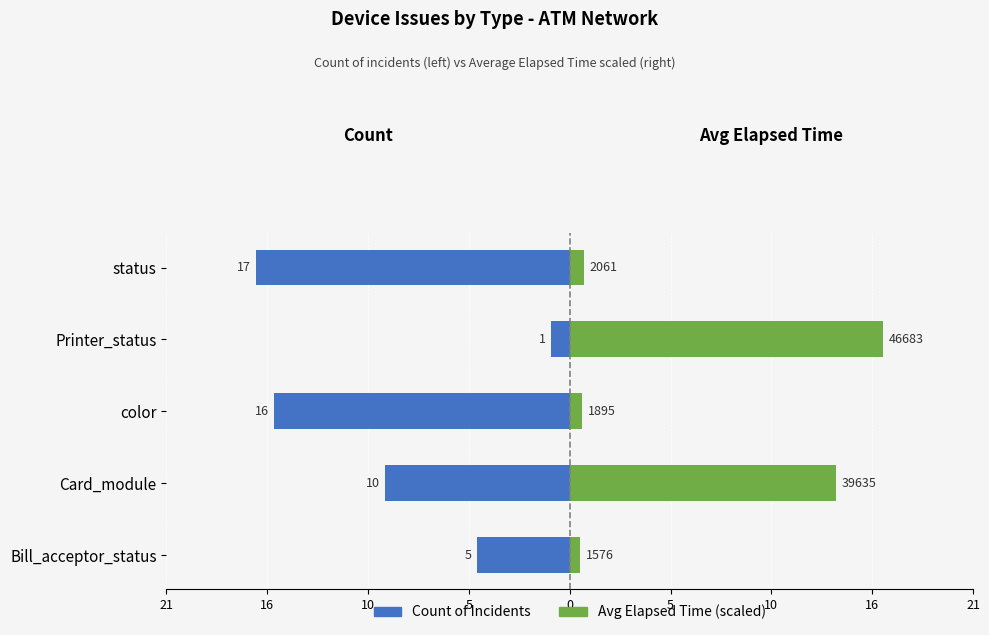

The value of Count of Incidents at status is -11.5. True or false?

False